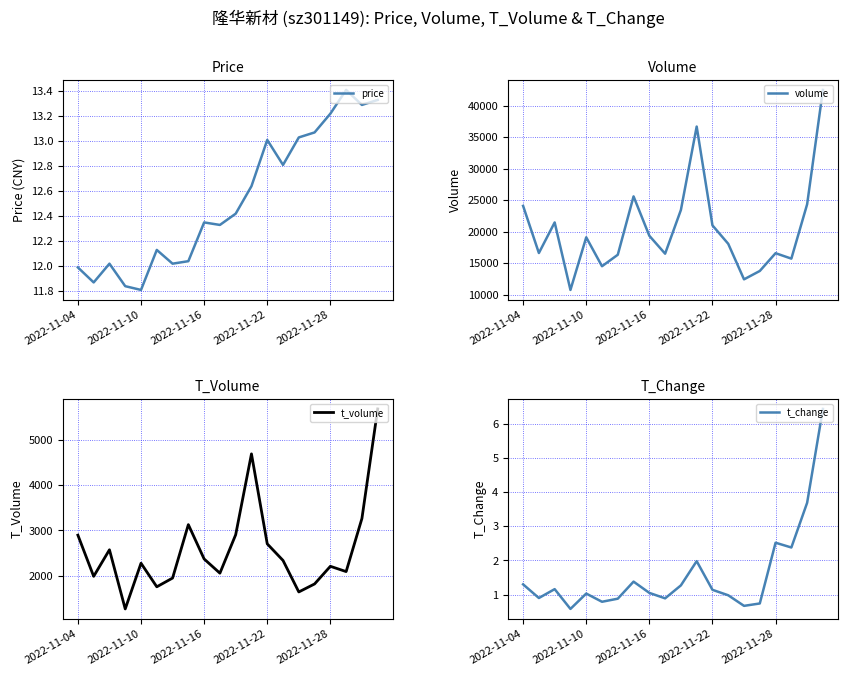

How many lines are shown in the chart?

4